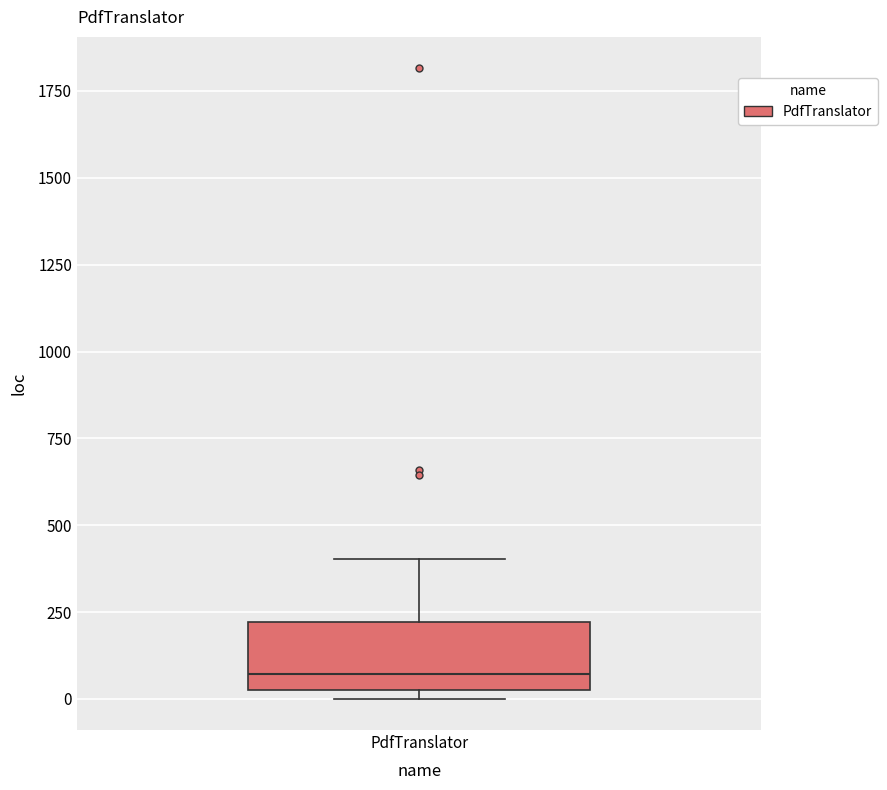

Transcribe this box plot: give where the median line is, the range the box spans, and where the two whiskers end, as read against the y-axis. The values are not printed on the chart, so give them approximately, as read against the axis.

median 50 (just above the box's lower edge), box 50 to 200, whiskers 0 to 400